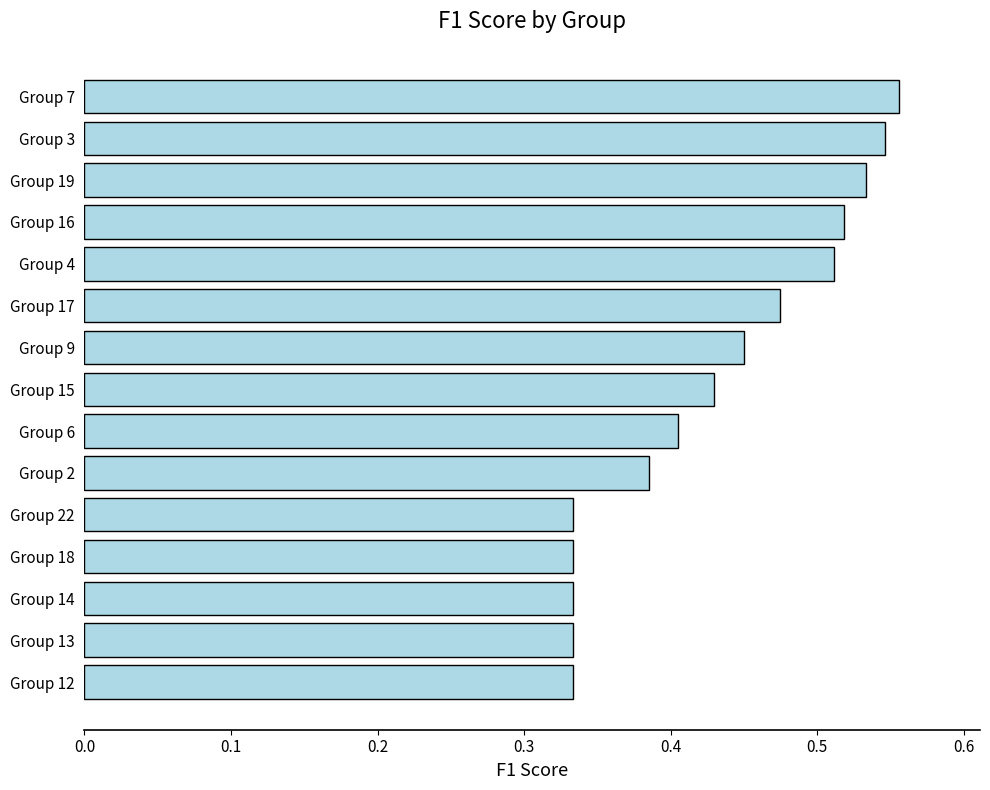

What is the sum of all values?

6.5